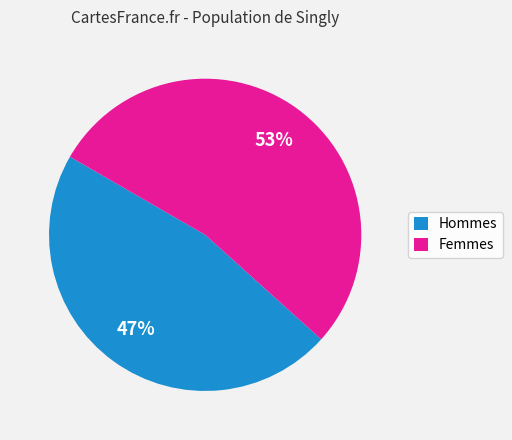

How many segments does this pie chart have?

2